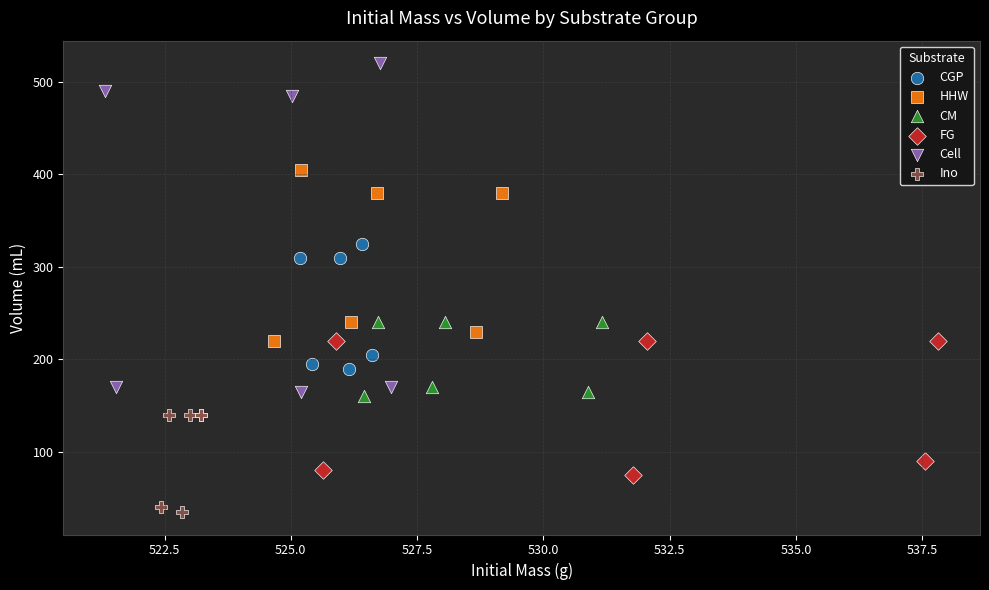

Which series reaches the maximum Y coordinate?

Cell